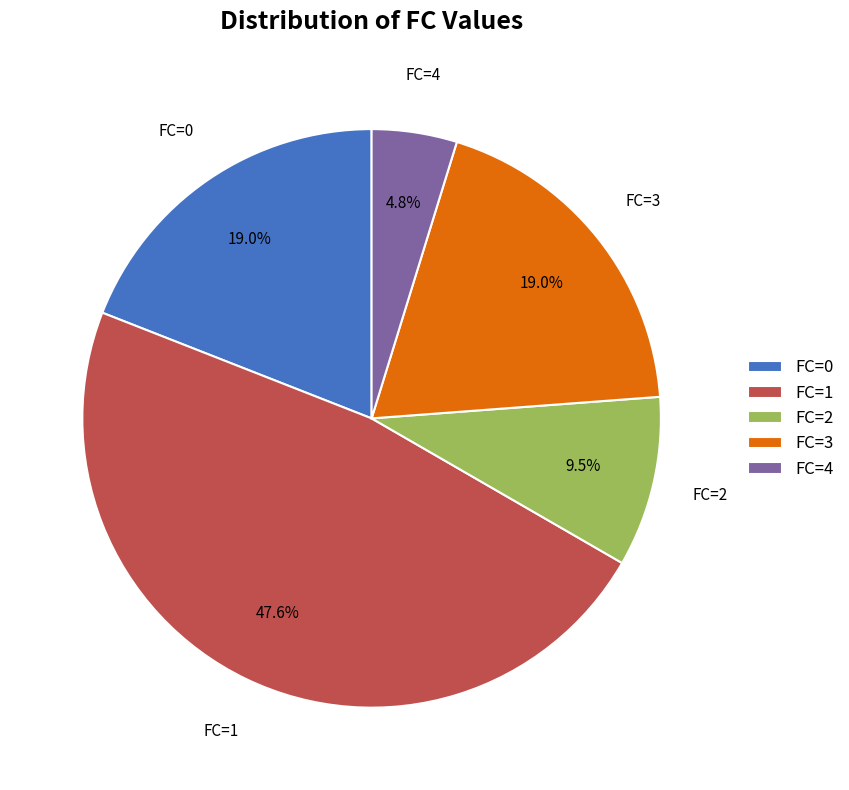

Which category has the smallest portion of the pie?

FC=4